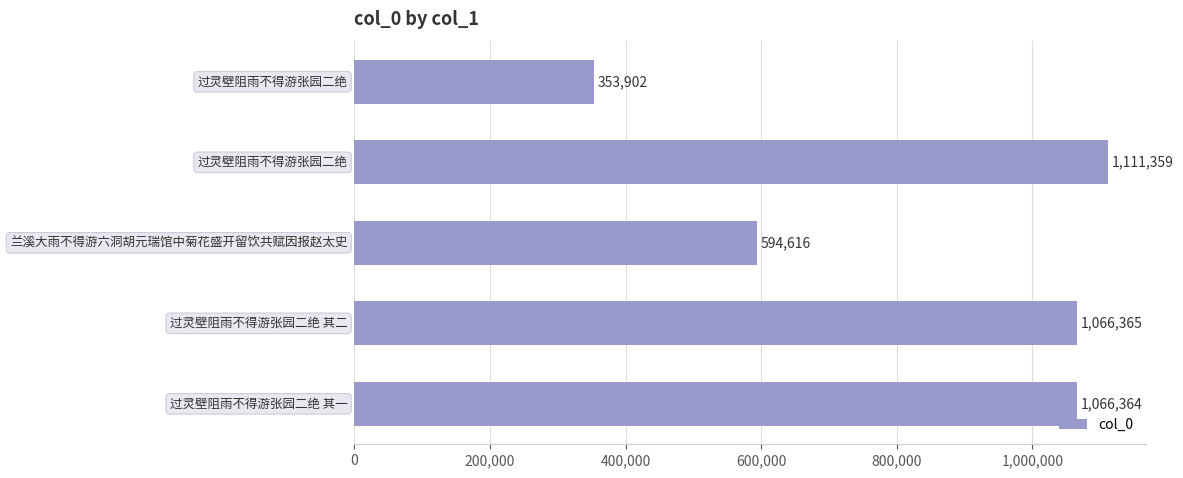

Does the chart contain stacked bars?

No